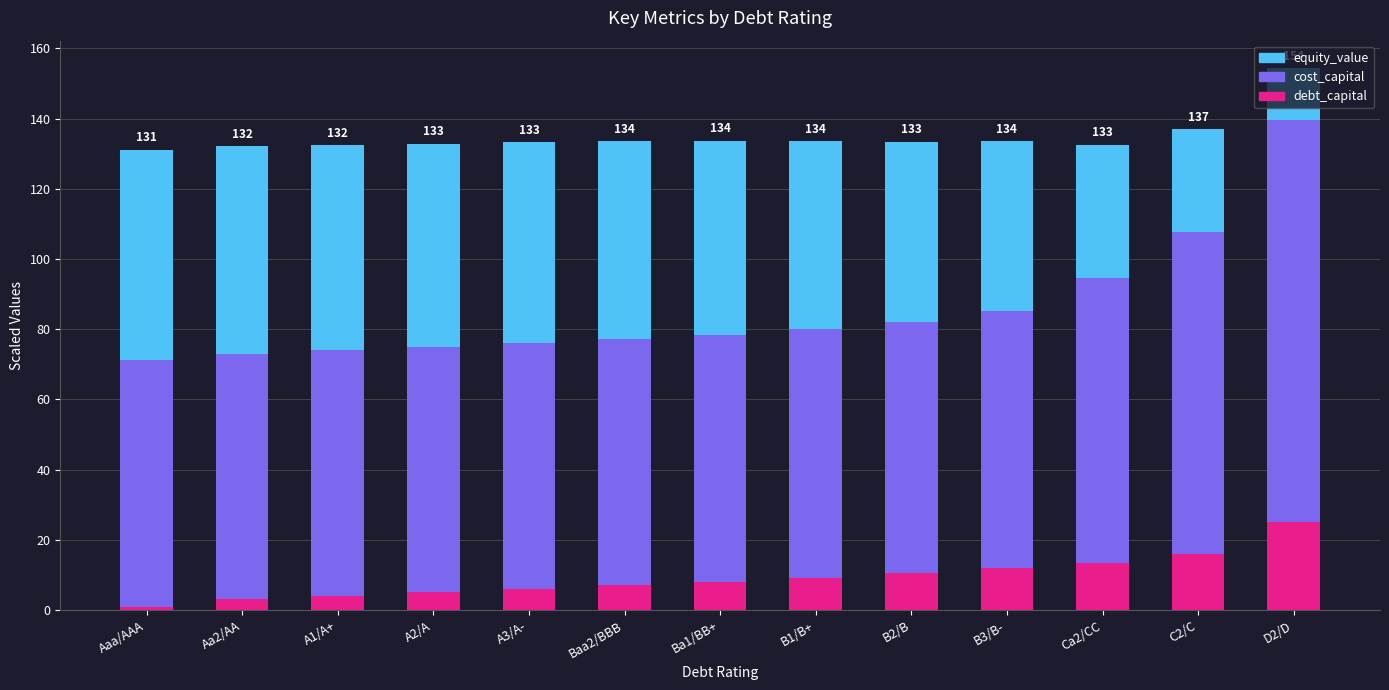

What is the difference between the maximum and minimum values in the debt_capital series?

24.0